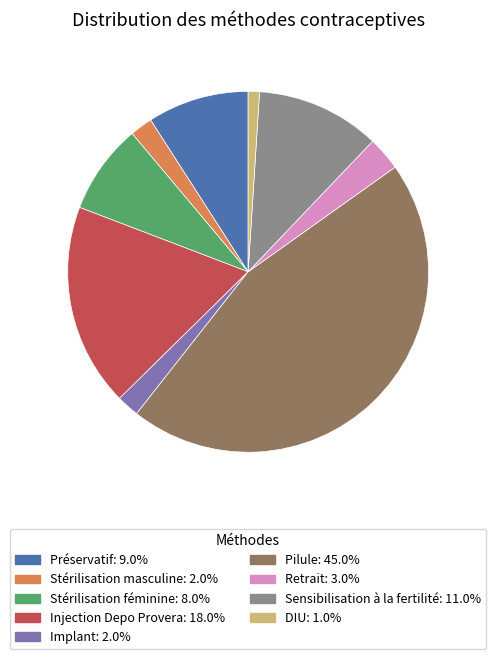

Combined, do Implant and Stérilisation féminine account for over 50%?

No